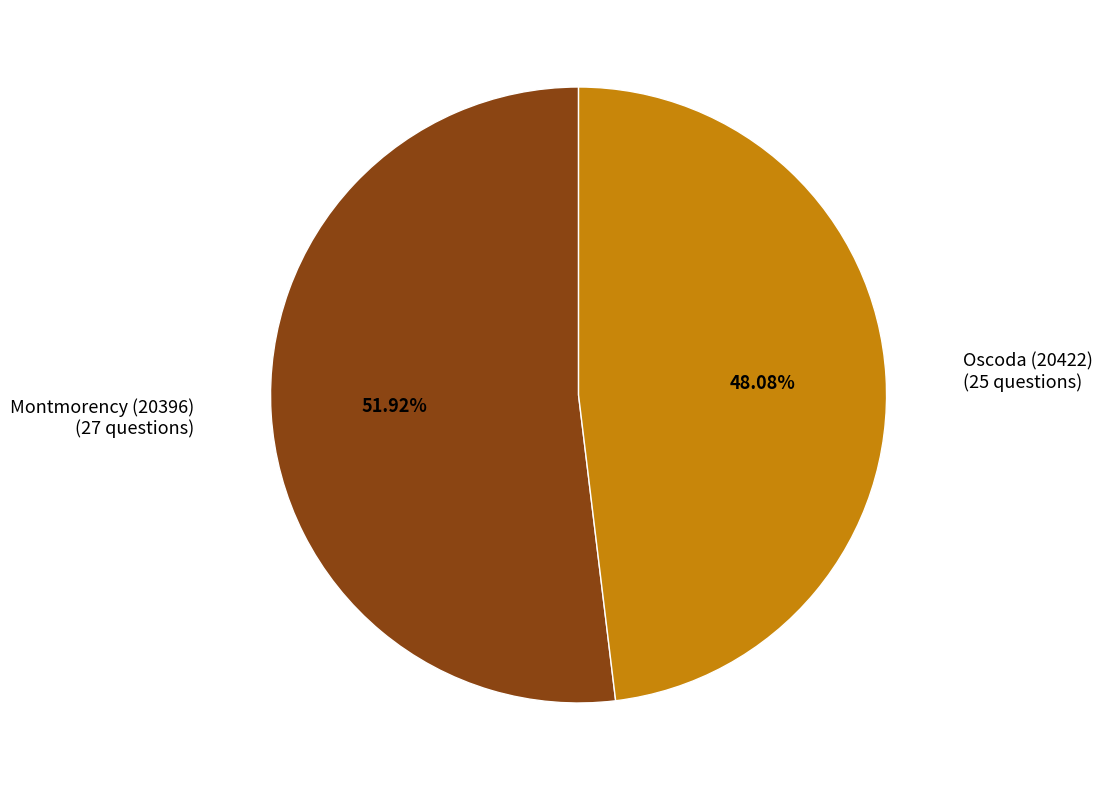

Rank the categories by value from lowest to highest.

Oscoda (20422), Montmorency (20396)